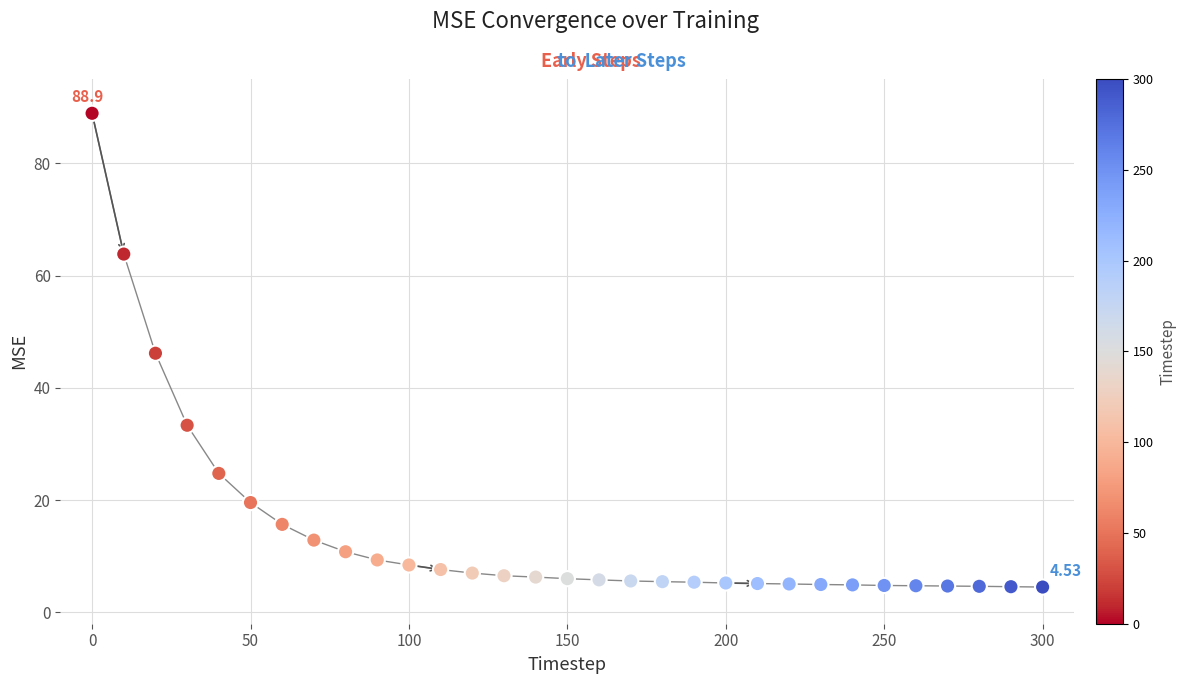

What is the range of Y values (max minus min)?

84.4